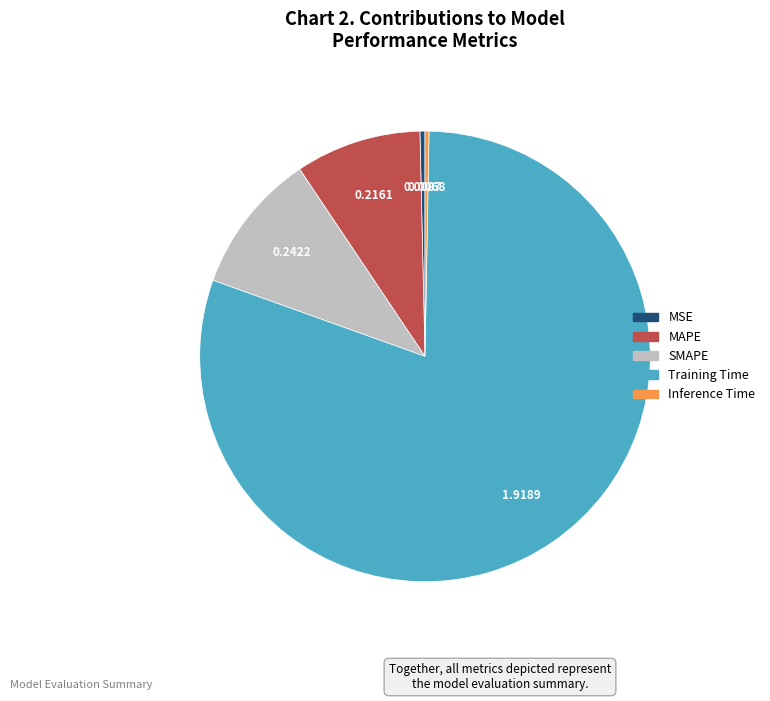

Combined, do Training Time and Inference Time account for over 50%?

Yes